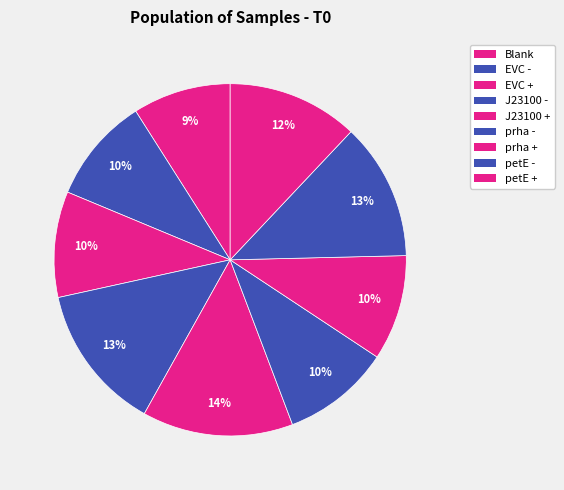

How many slices are in this pie chart?

9